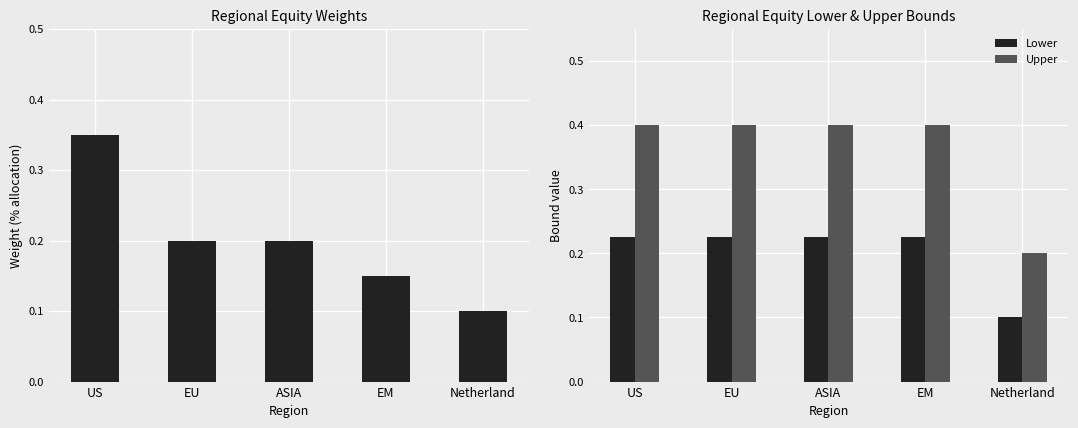

Reading right to left, transcribe all the data shown in this chart.

Weight: 0.1	0.1	0.2	0.2	0.3
Lower: 0.1	0.2	0.2	0.2	0.2
Upper: 0.2	0.4	0.4	0.4	0.4